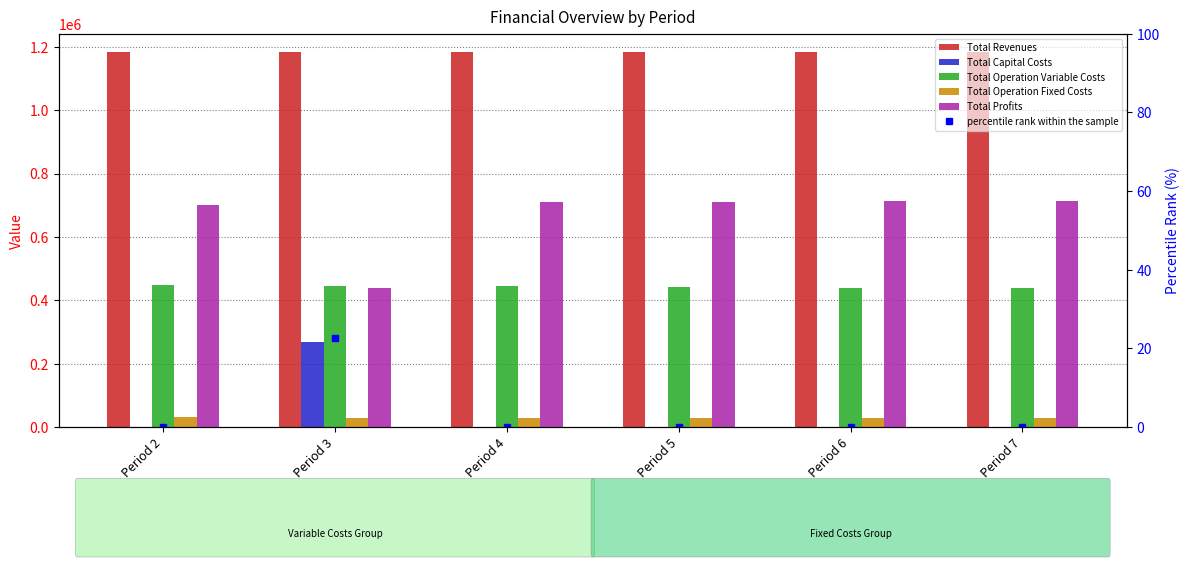

At Period 6, list the series in order from smallest to largest.

Total Capital Costs, percentile rank within the sample, Total Operation Fixed Costs, Total Operation Variable Costs, Total Profits, Total Revenues